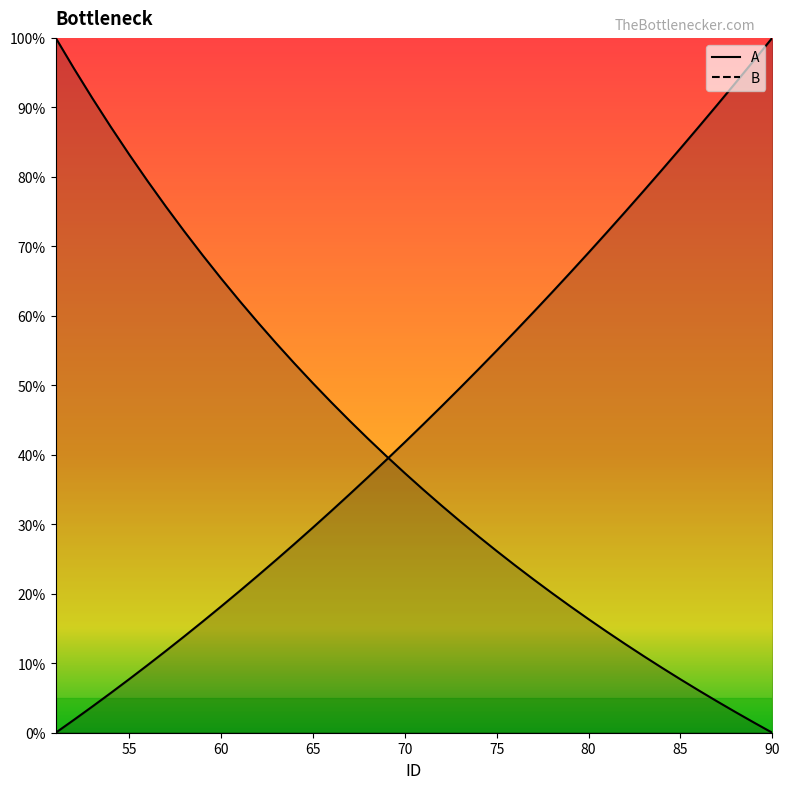

Is it true that B equals 0.2 at 78?

True